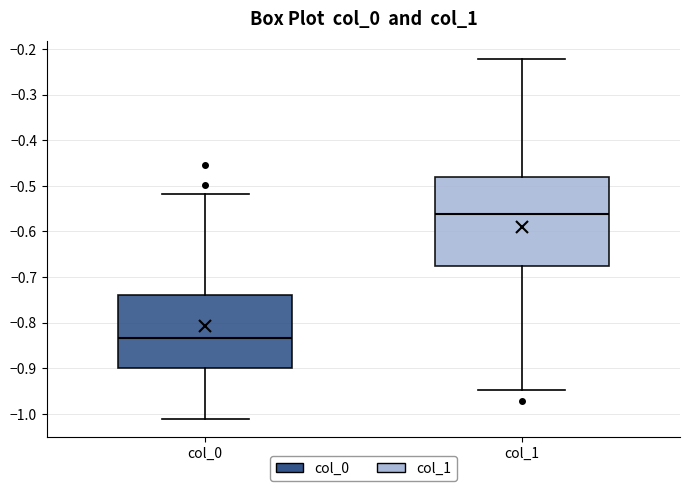

Reading left to right, transcribe this box plot: for each box, give where its median line is, the range the box spans, and where its two whiskers end, as read against the y-axis. The values are not printed on the chart, so give them approximately, as read against the axis.

col_0: median -0.83, box -0.90 to -0.74, whiskers -1.01 to -0.52
col_1: median -0.56, box -0.68 to -0.48, whiskers -0.95 to -0.22